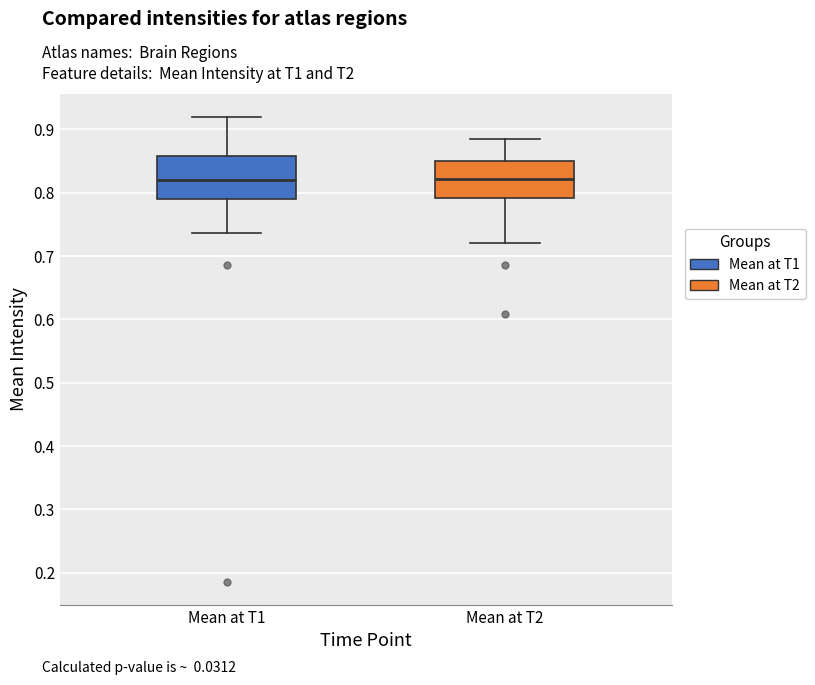

Reading left to right, read every box against the y-axis: the position of its median line, the range the box covers, and the ends of its whiskers. The values are not printed on the chart, so give them approximately, as read against the axis.

Mean at T1: median 0.82, box 0.79 to 0.86, whiskers 0.74 to 0.92
Mean at T2: median 0.82, box 0.79 to 0.85, whiskers 0.72 to 0.88